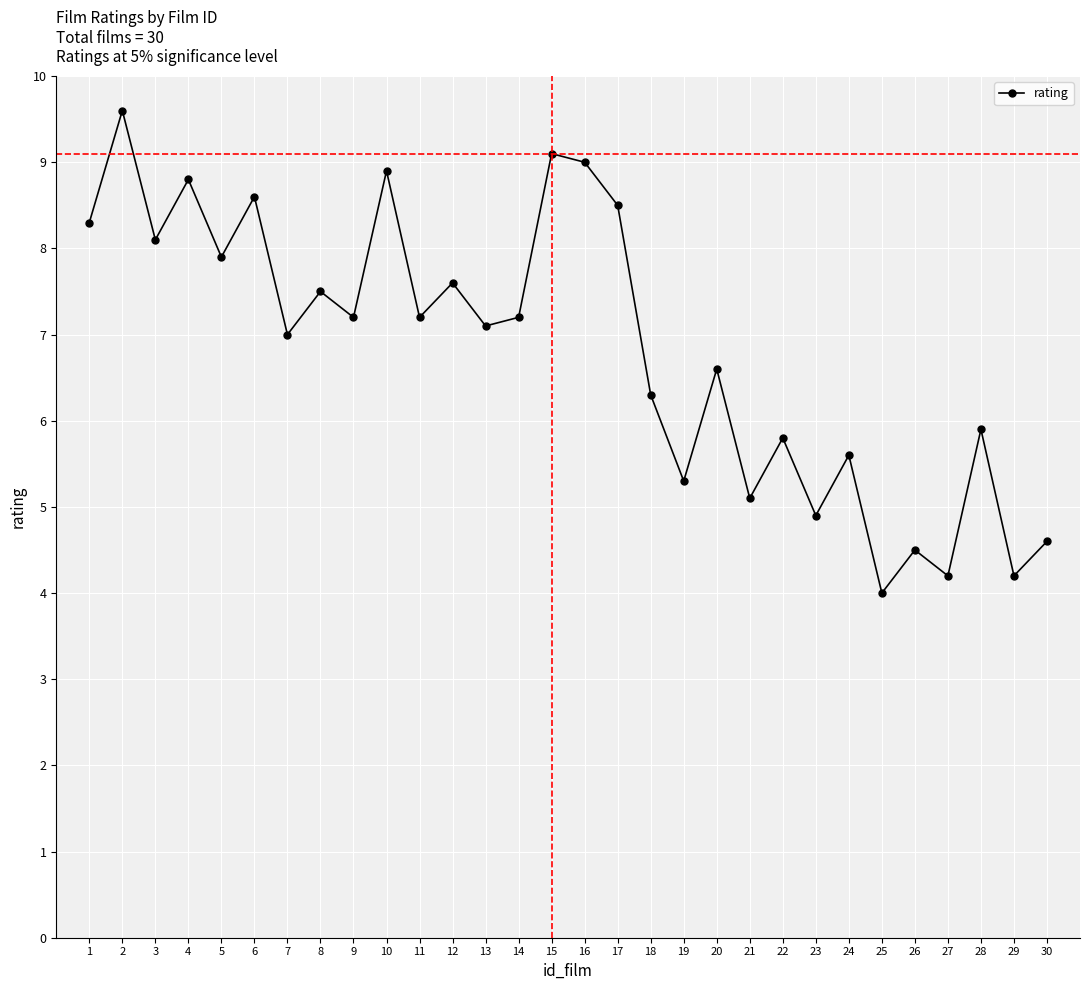

What is the greatest value displayed?

9.6